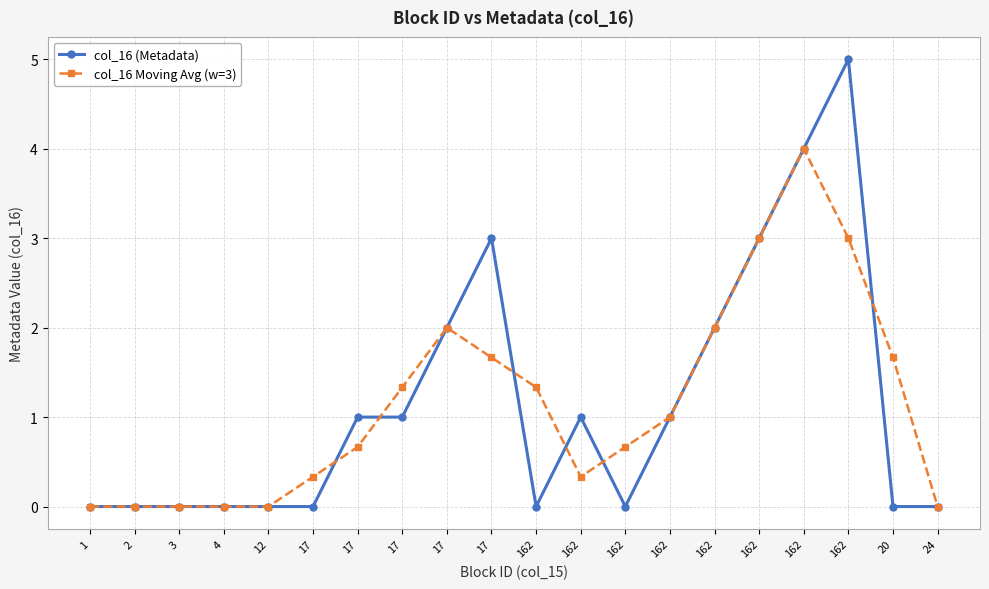

How many interior local peaks does the col_16 (Metadata) series have?

3